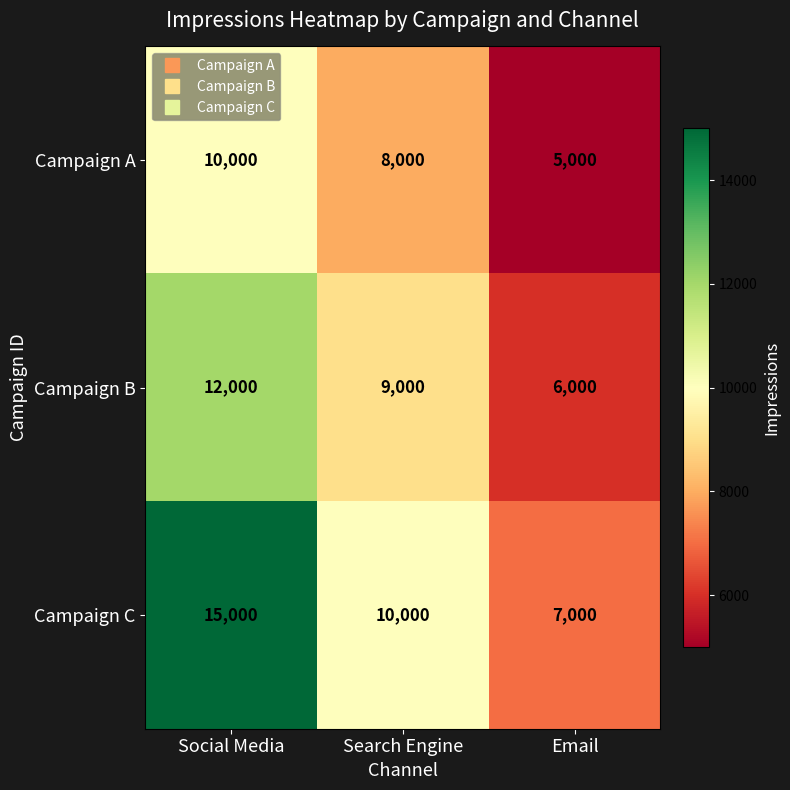

At which category is the sum across all series the highest?

Social Media